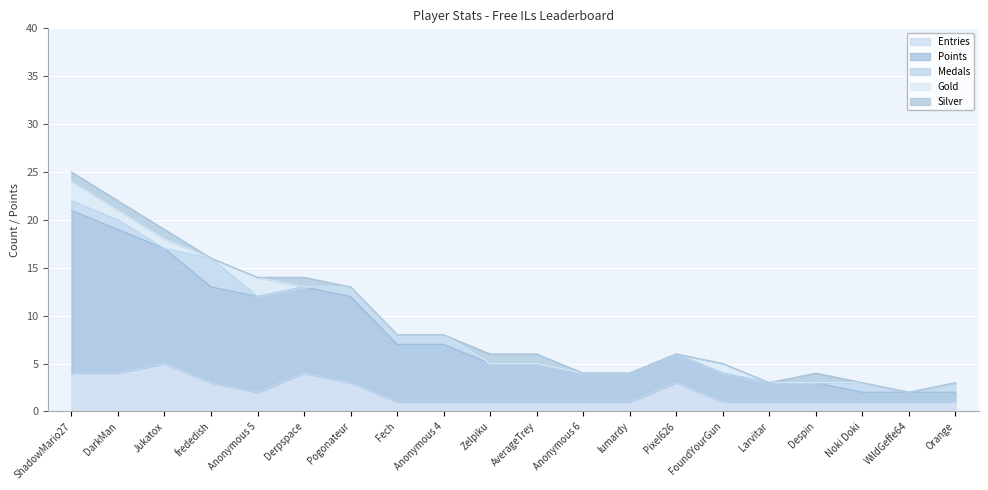

Which has a higher value, Pixel626 or Jukatox?

Jukatox